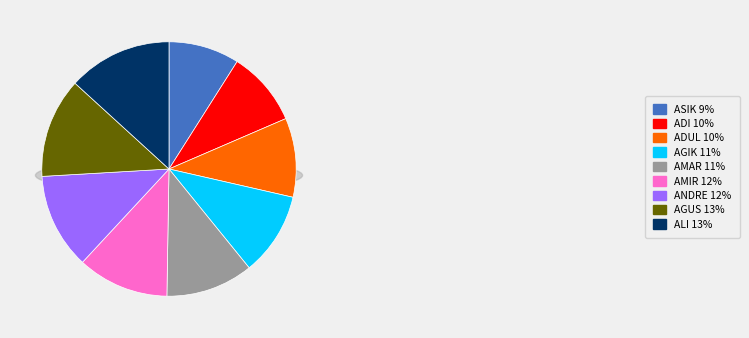

Does any single category account for the majority?

No